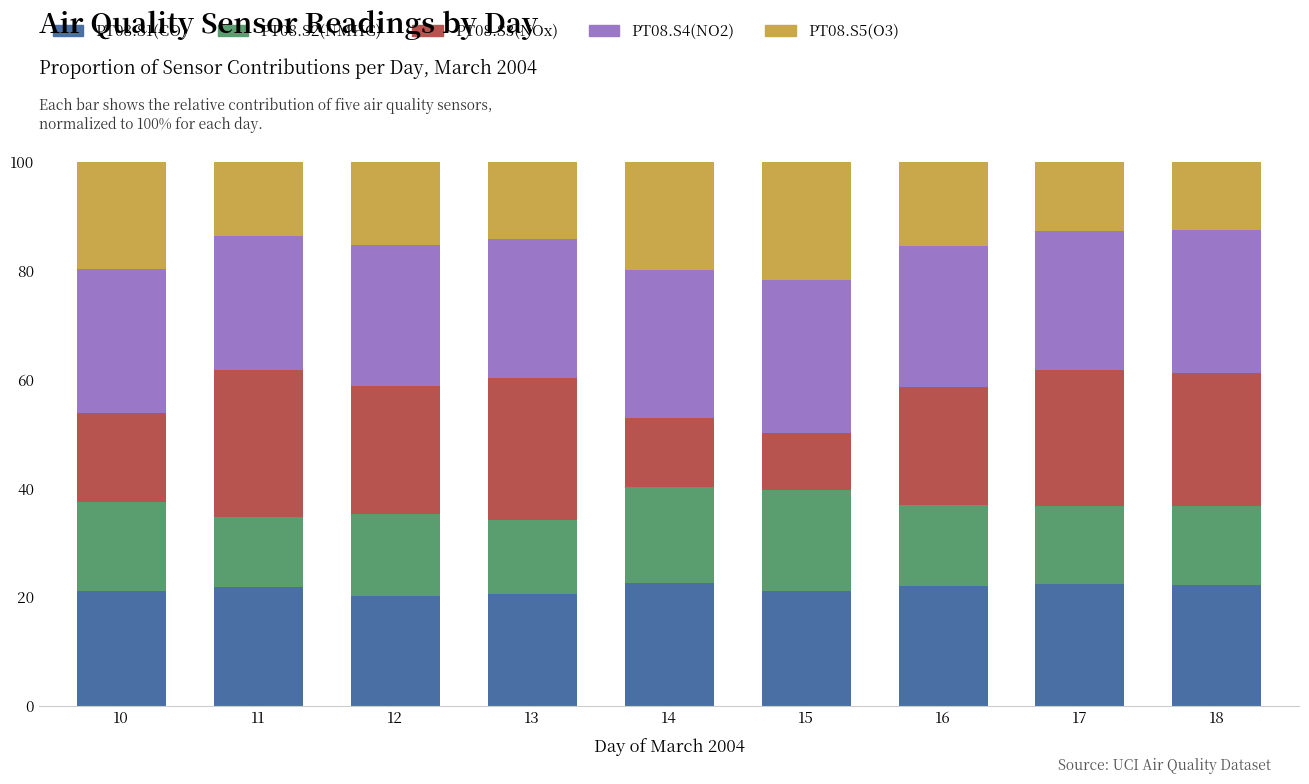

What is the maximum value for PT08.S1(CO)?

22.6